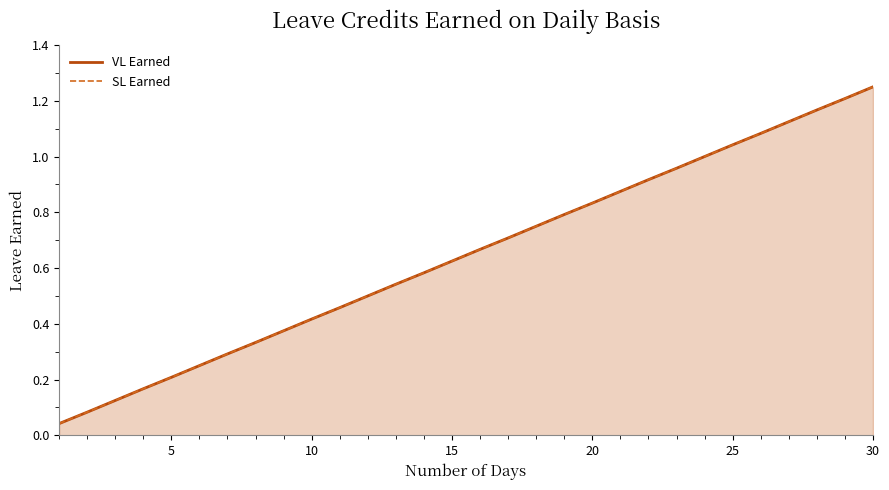

True or false: SL Earned and VL Earned intersect in this chart.

False